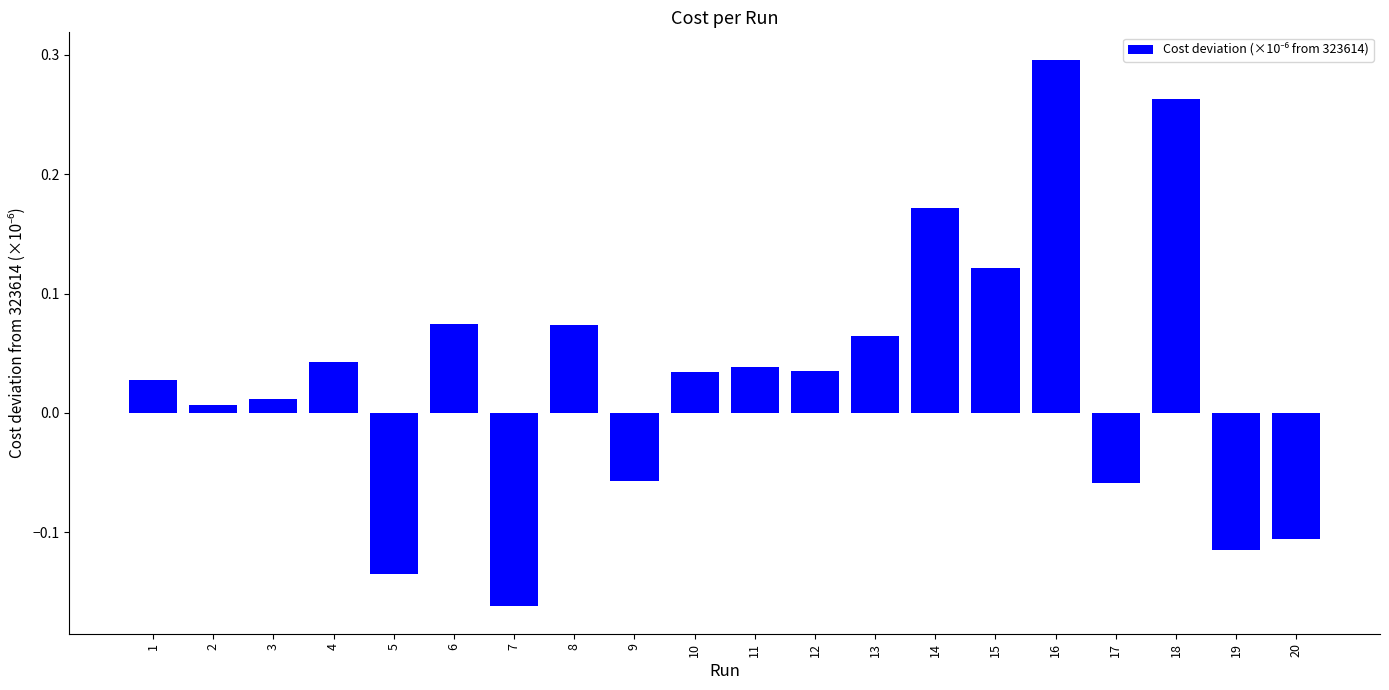

Count the number of data series in this chart.

1